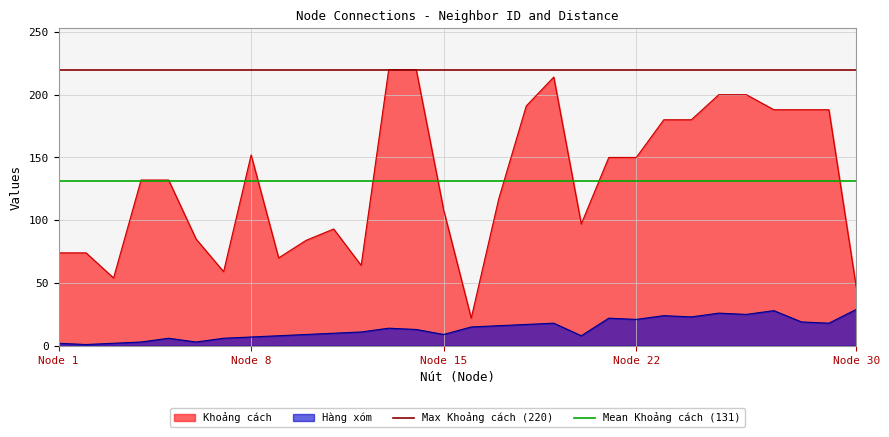

What is the highest value of the Hàng xóm series?

29